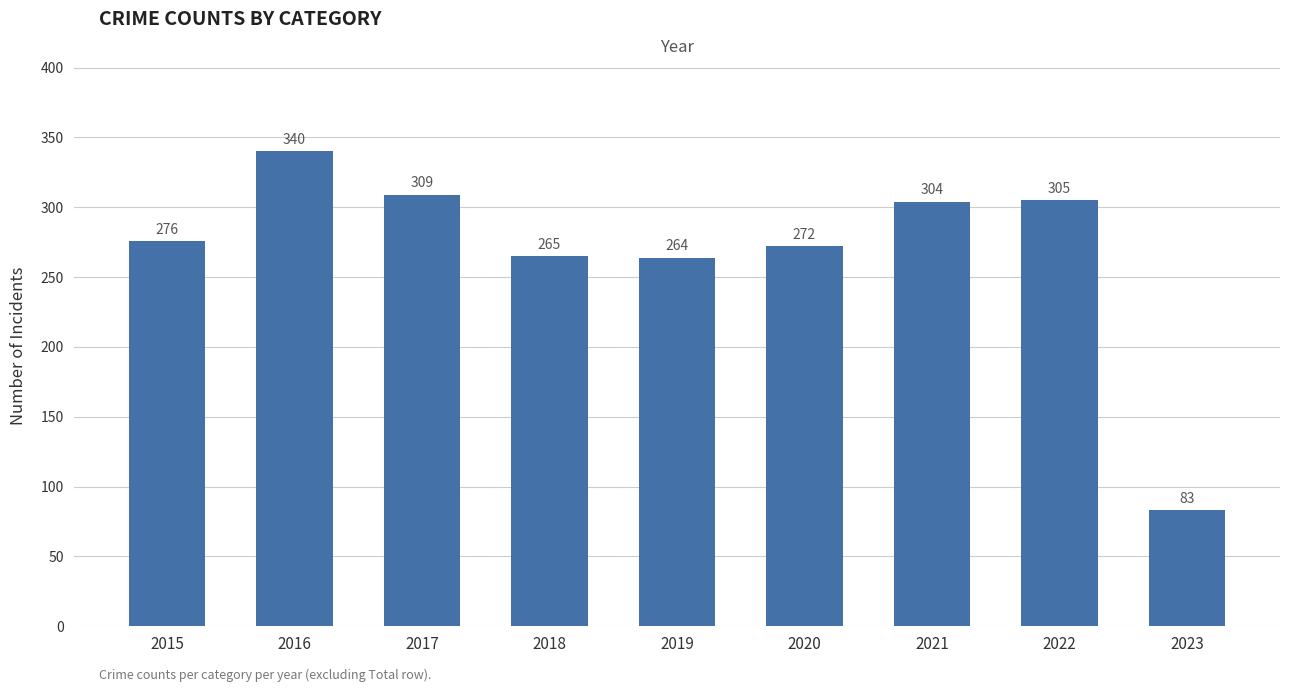

How many categories are shown in the chart?

9